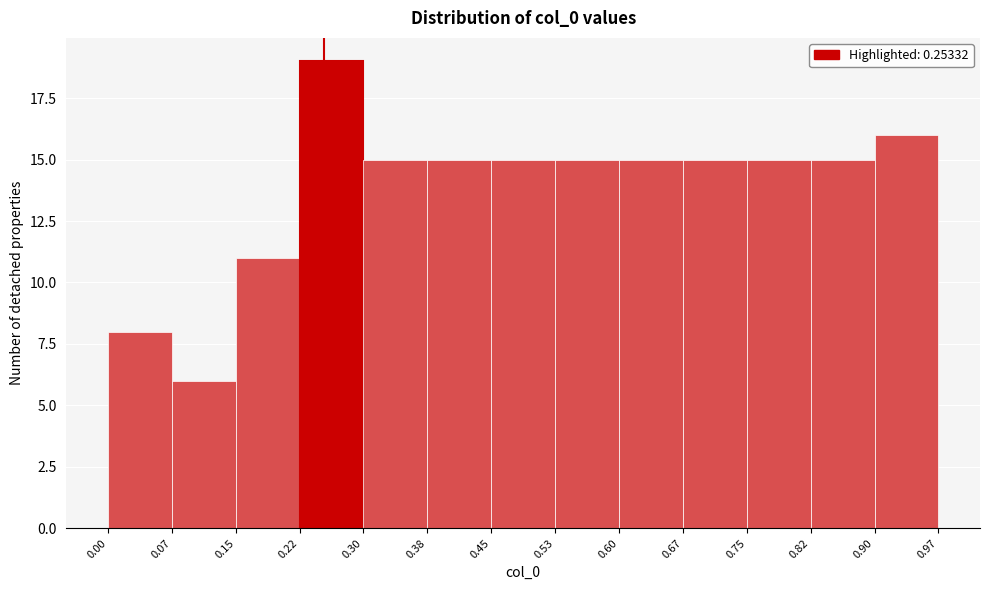

Over which range of the x-axis is the bar tallest?

0.22 to 0.30